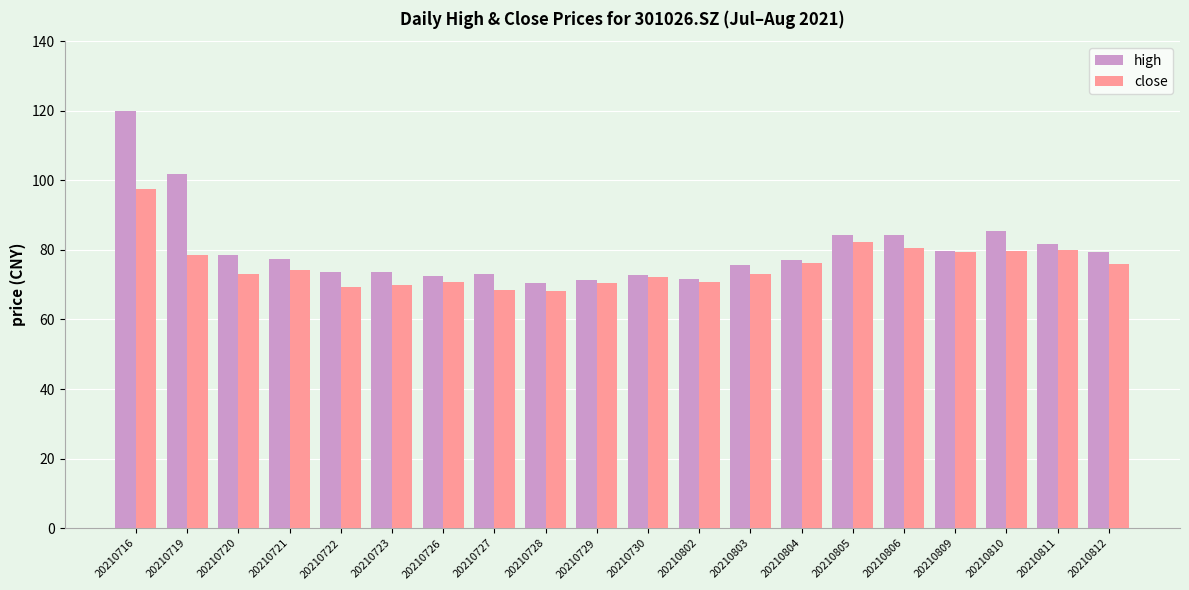

What is the difference between the close values at 20210809 and 20210716?

18.0